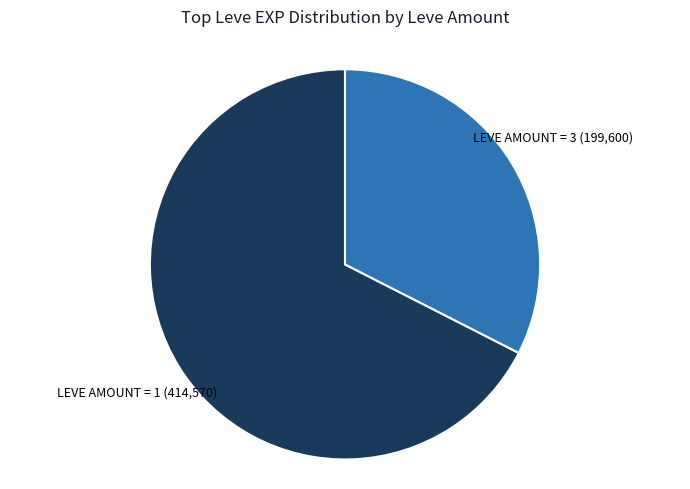

Is there a majority slice in this chart?

Yes